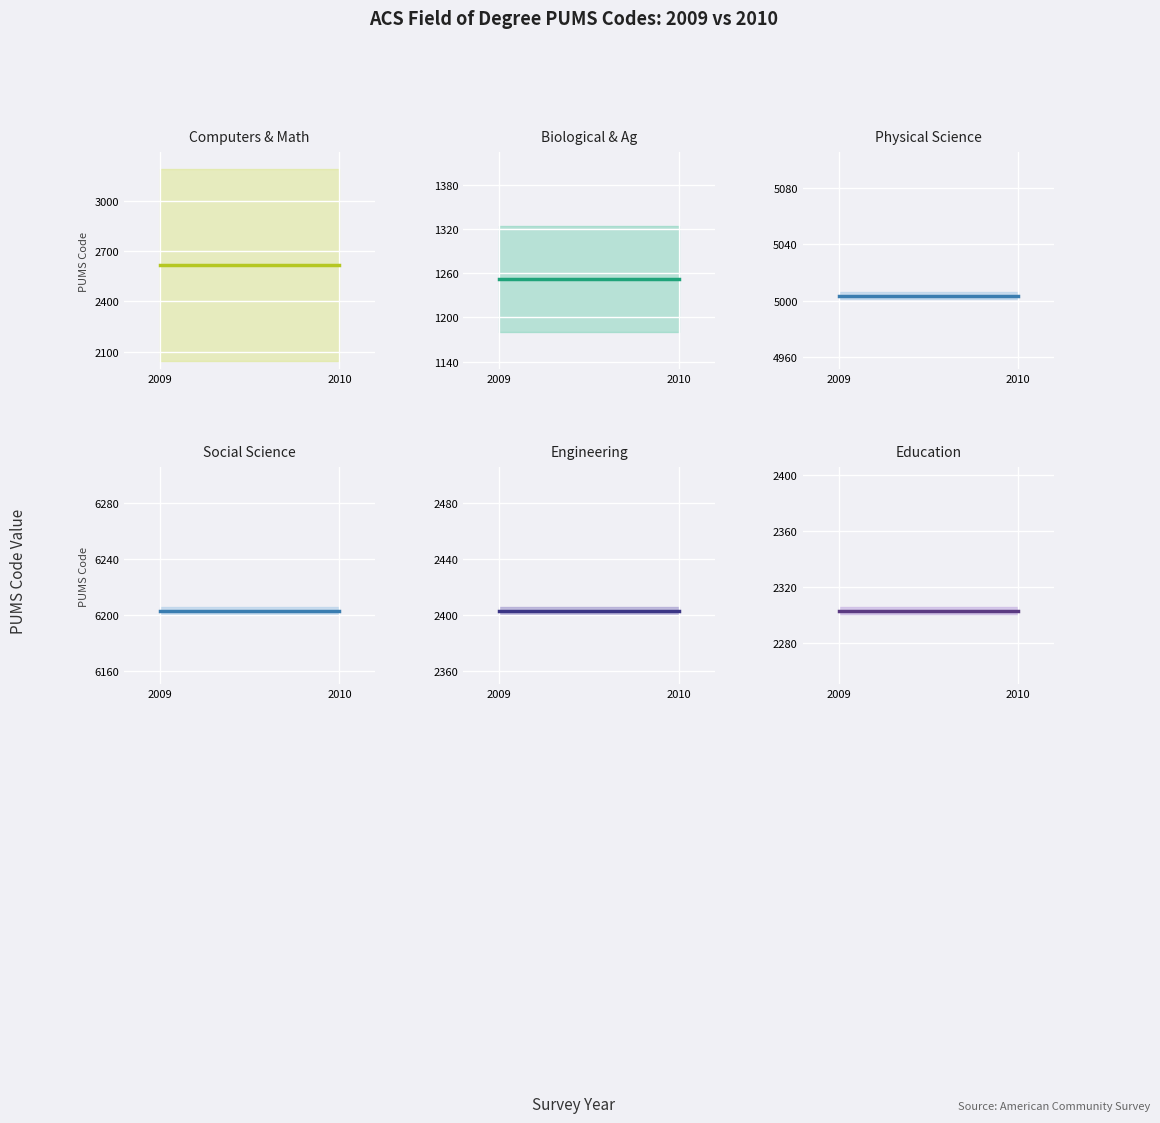

Which category has the lowest value in the Social Science series?

2009